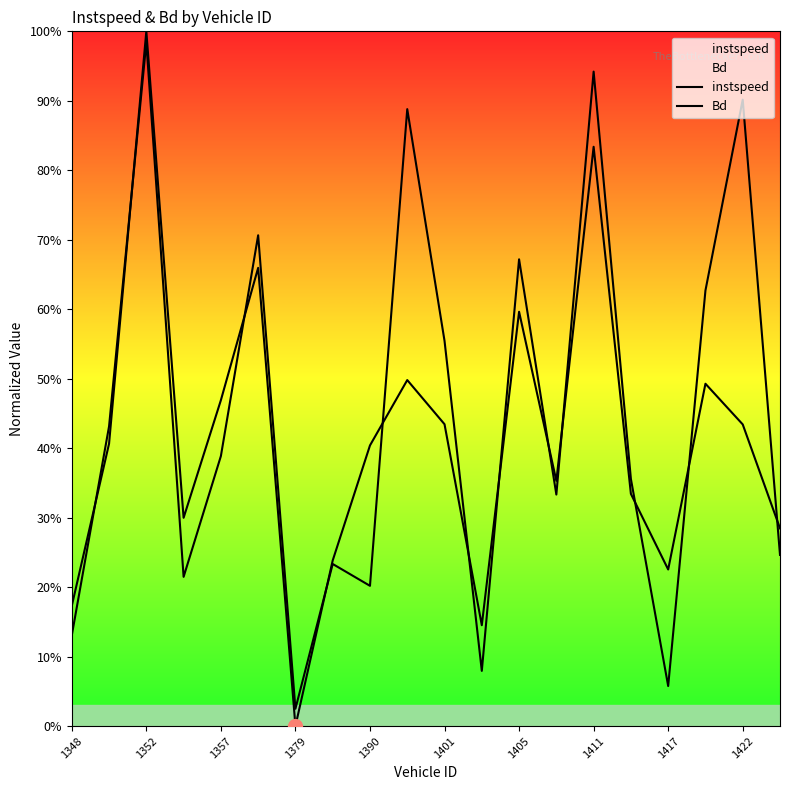

What is the spread (max minus min) of values at 11?

0.1